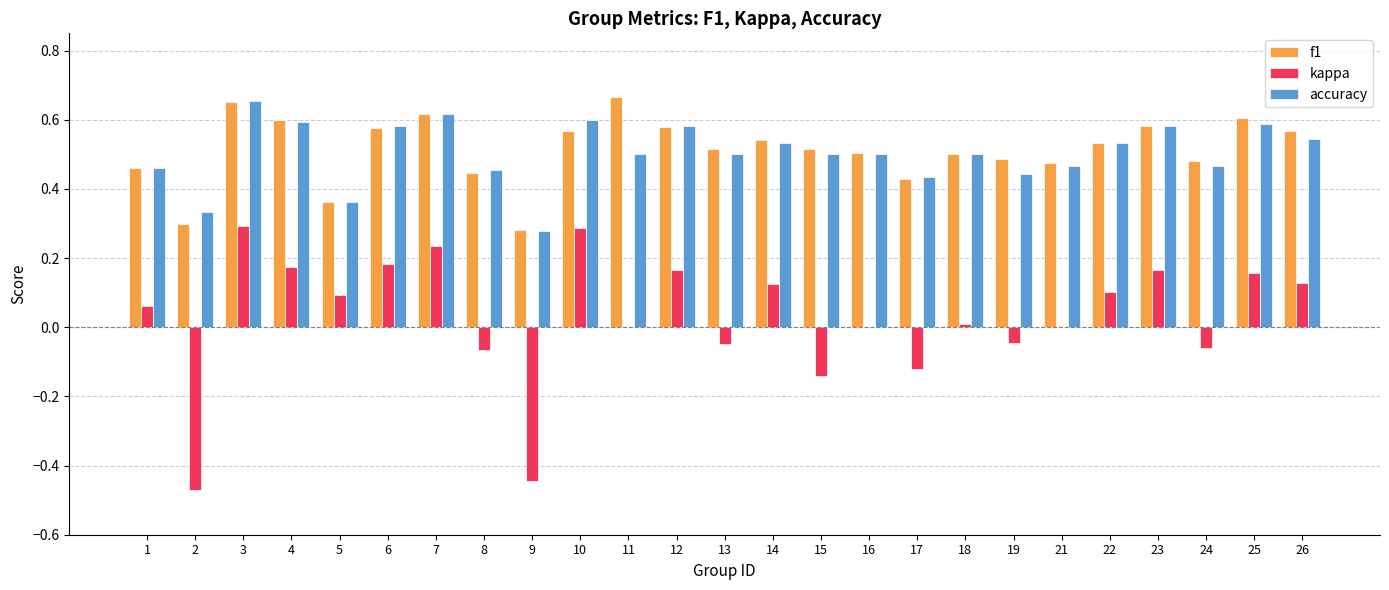

What is the sum of the f1 values at 24 and 7?

1.1